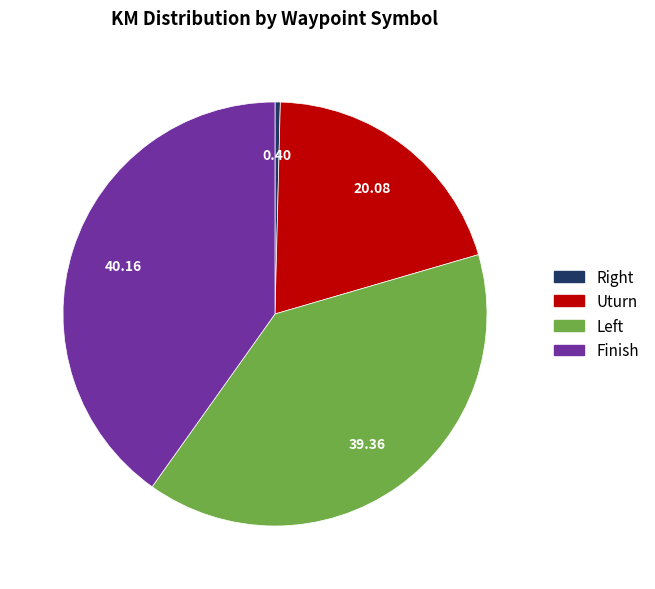

Which slice is the largest?

Finish